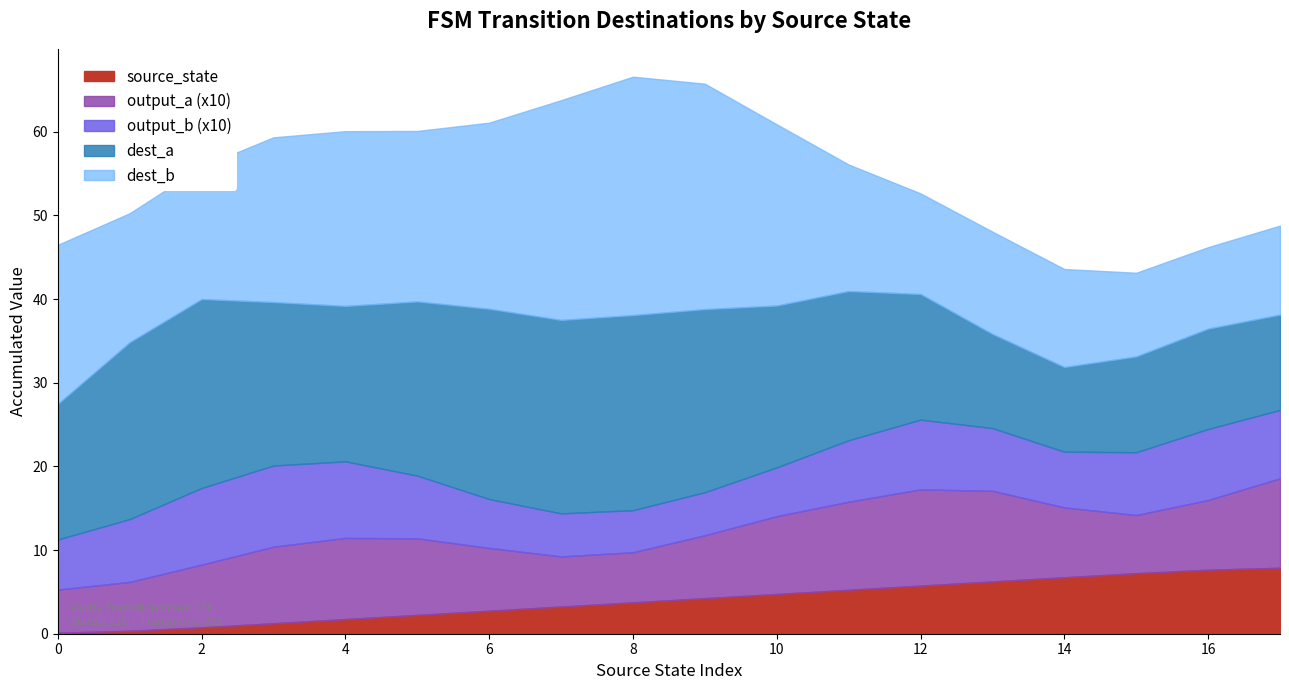

Is the value of input_symbol_b_dest at 8 greater than the value of output_b at 9?

Yes